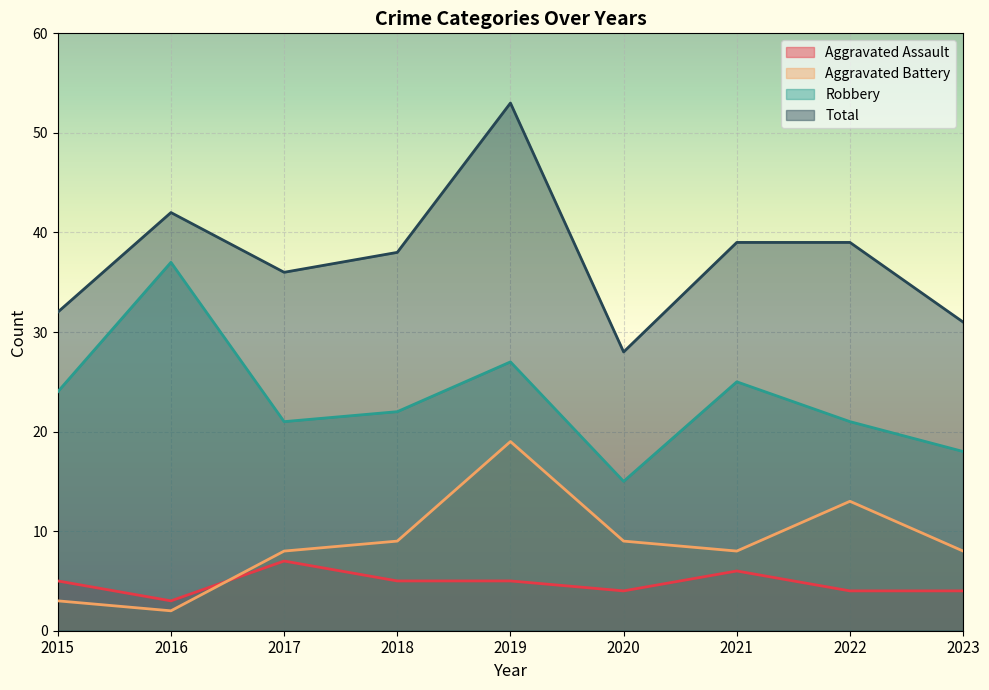

What is the minimum value for Aggravated Assault?

3